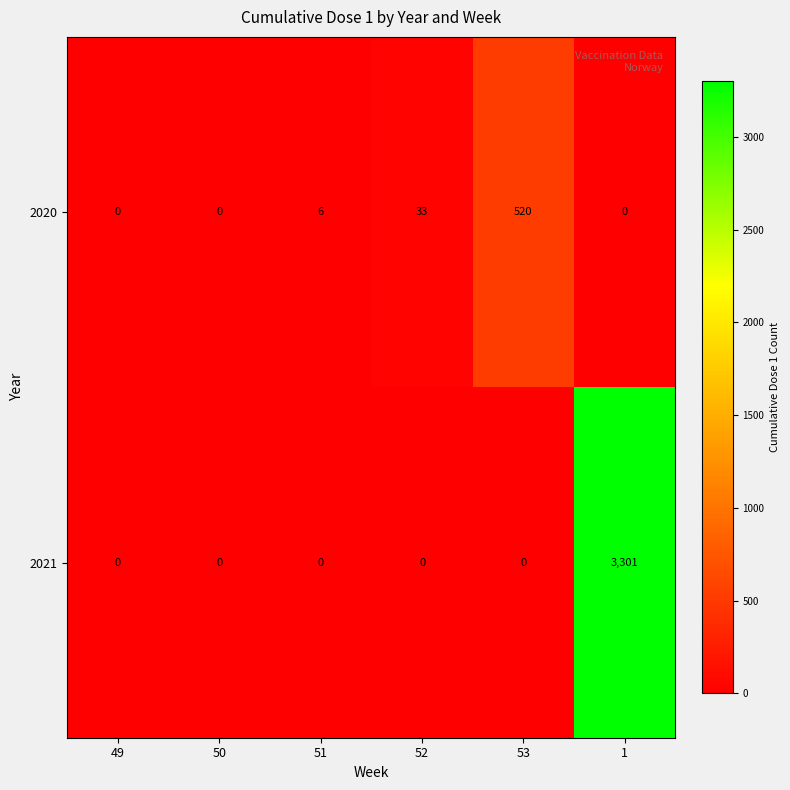

Reading right to left, list all the values displayed in this chart.

2020: 1=0	53=520	52=33	51=6	50=0	49=0
2021: 1=3301	53=0	52=0	51=0	50=0	49=0